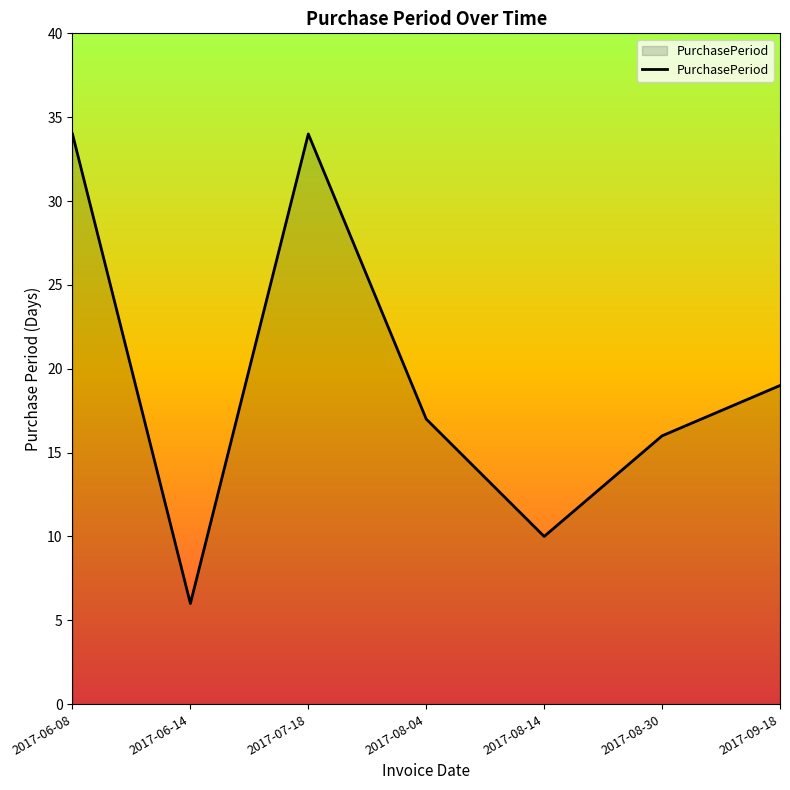

What is the average value?

19